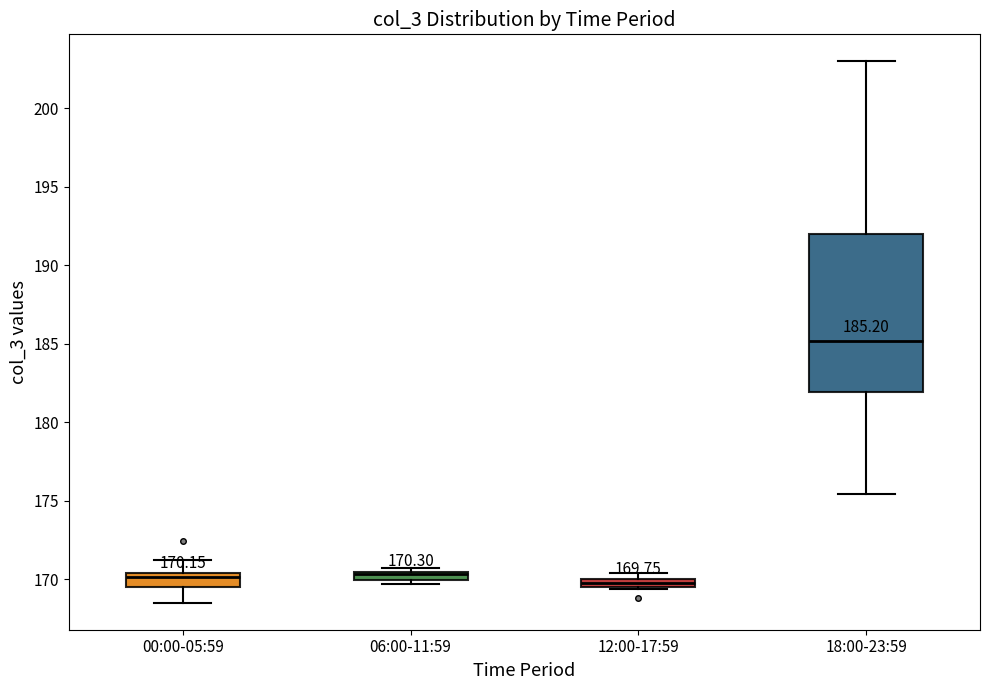

Which box is the tallest, from its lower edge to its upper edge?

18:00-23:59